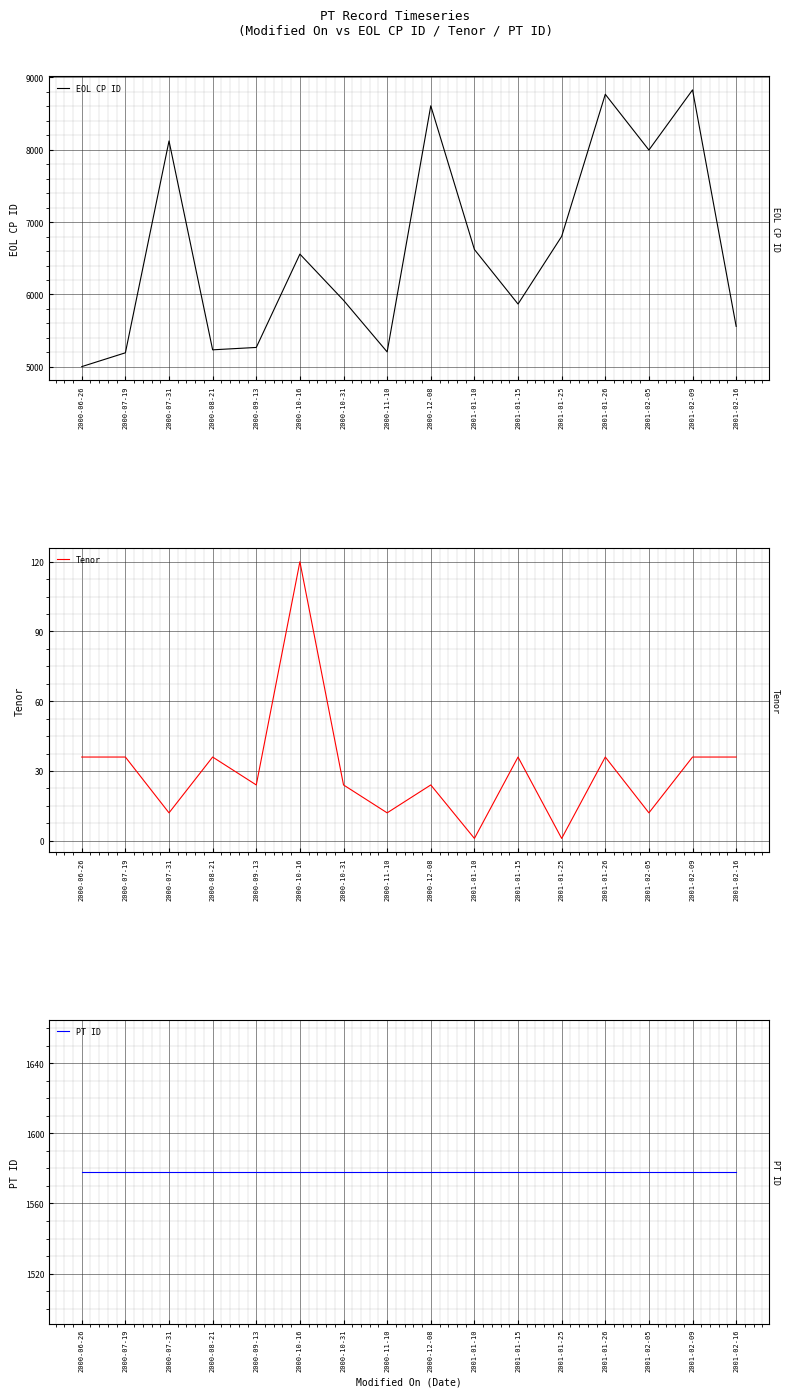

Reading right to left, list all the values displayed in this chart.

EOL CP ID: 5559	8828	7997	8767	6803	5868	6622	8608	5206	5920	6558	5268	5235	8122	5194	5003
Tenor: 36	36	12	36	1	36	1	24	12	24	120	24	36	12	36	36
PT ID: 1578	1578	1578	1578	1578	1578	1578	1578	1578	1578	1578	1578	1578	1578	1578	1578